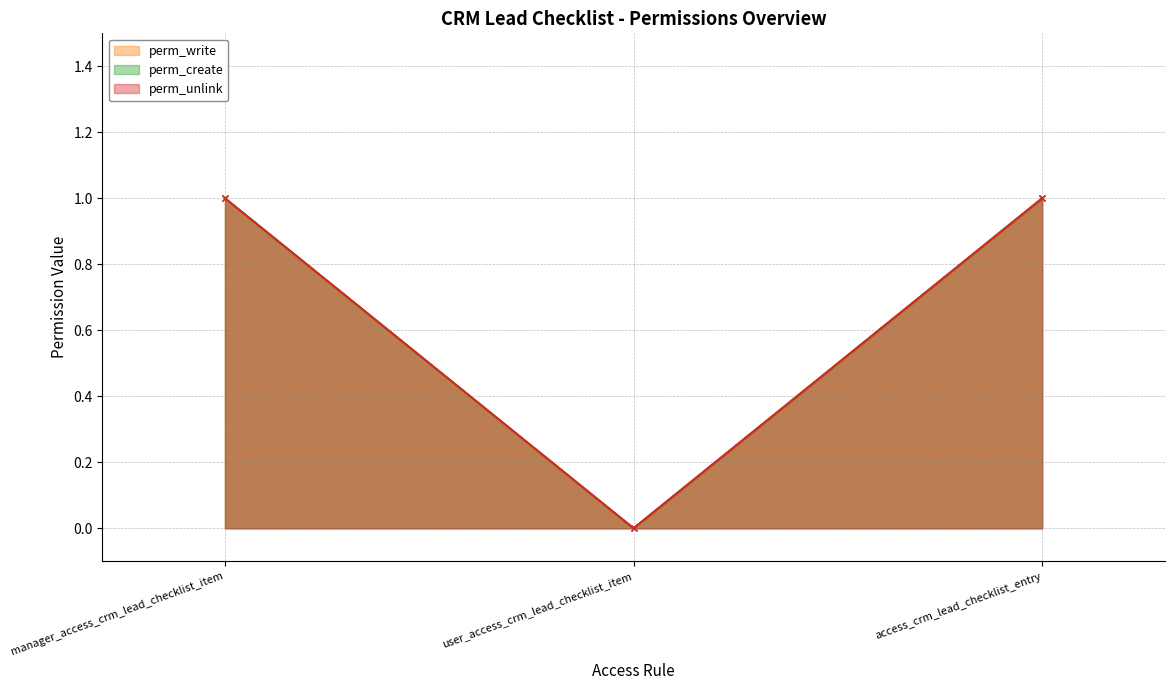

What is the sum of all perm_create values?

2